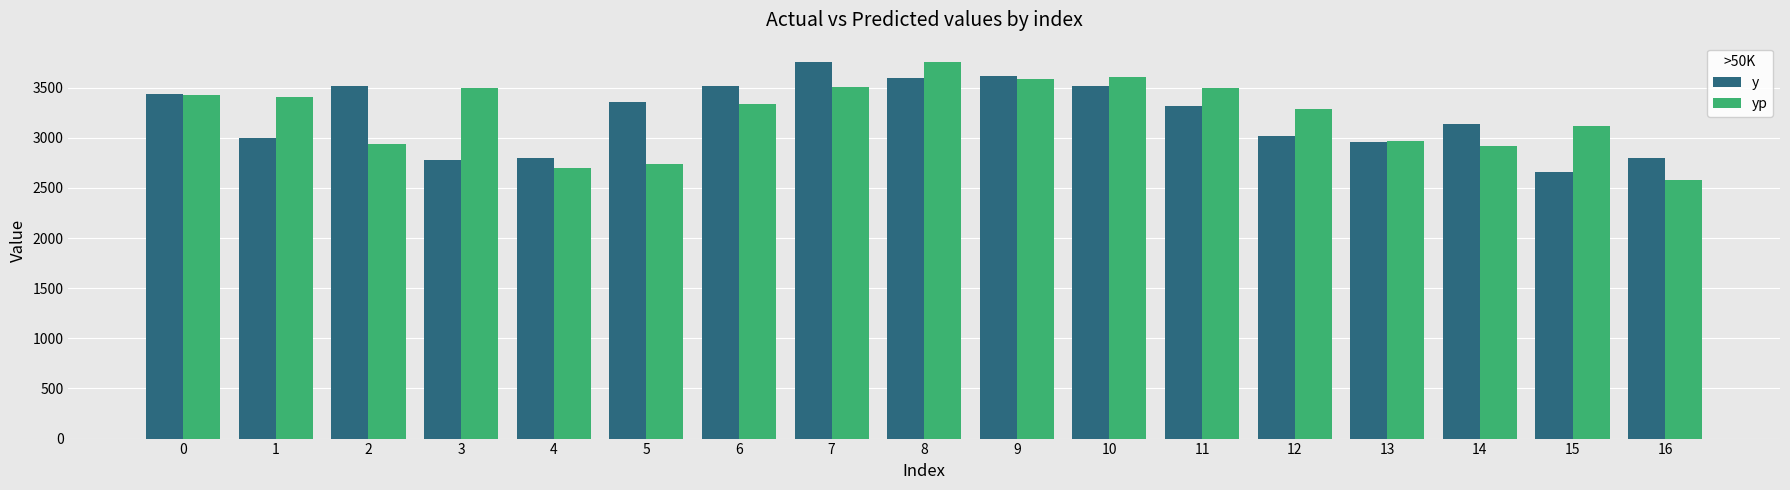

What is the difference between the second highest and minimum values in the y series?

960.0